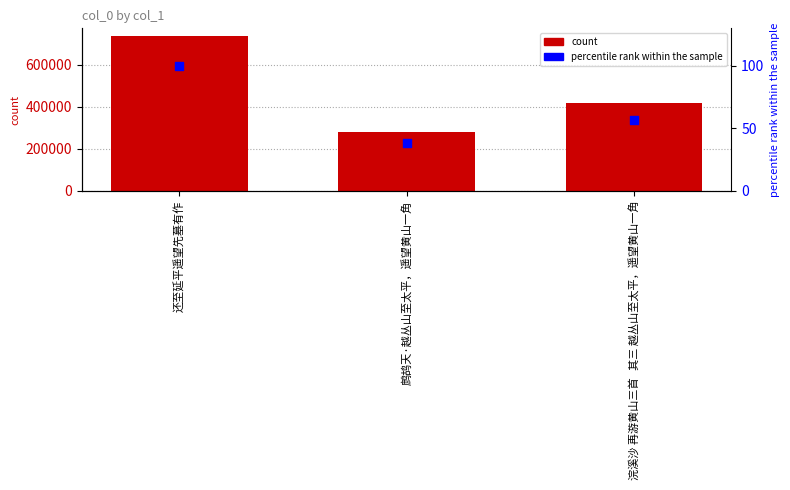

Which series reaches the minimum Y coordinate?

percentile rank within the sample